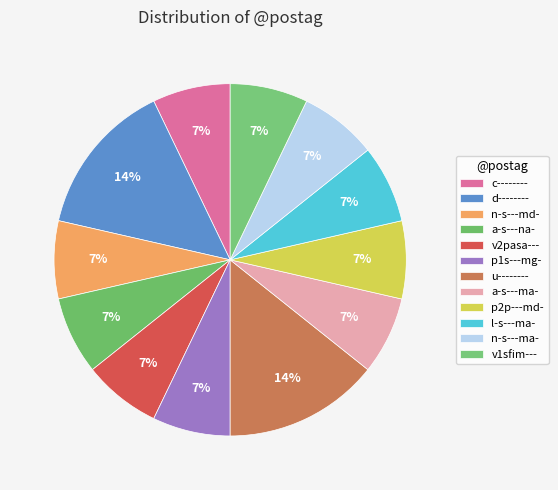

To the nearest percent, what is the combined percentage of l-s---ma- and d--------?

21%